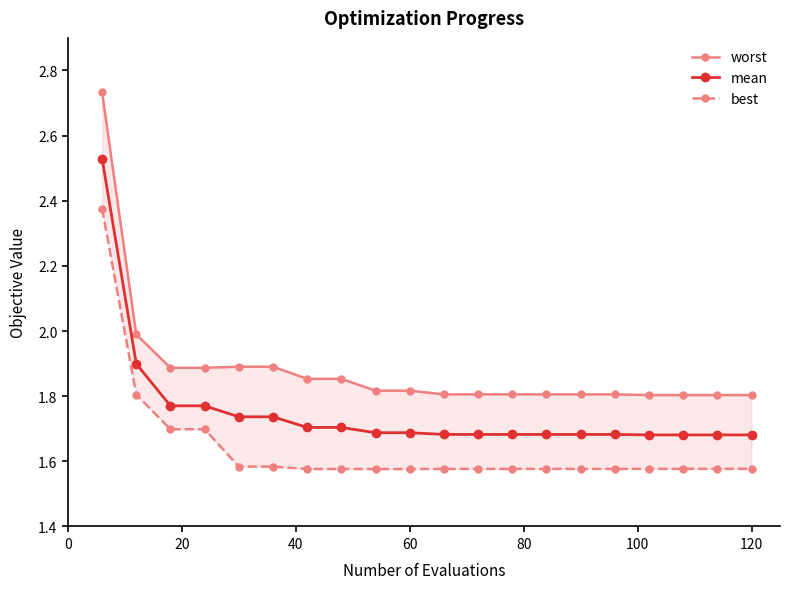

How many mean values are between 1 and 2?

19